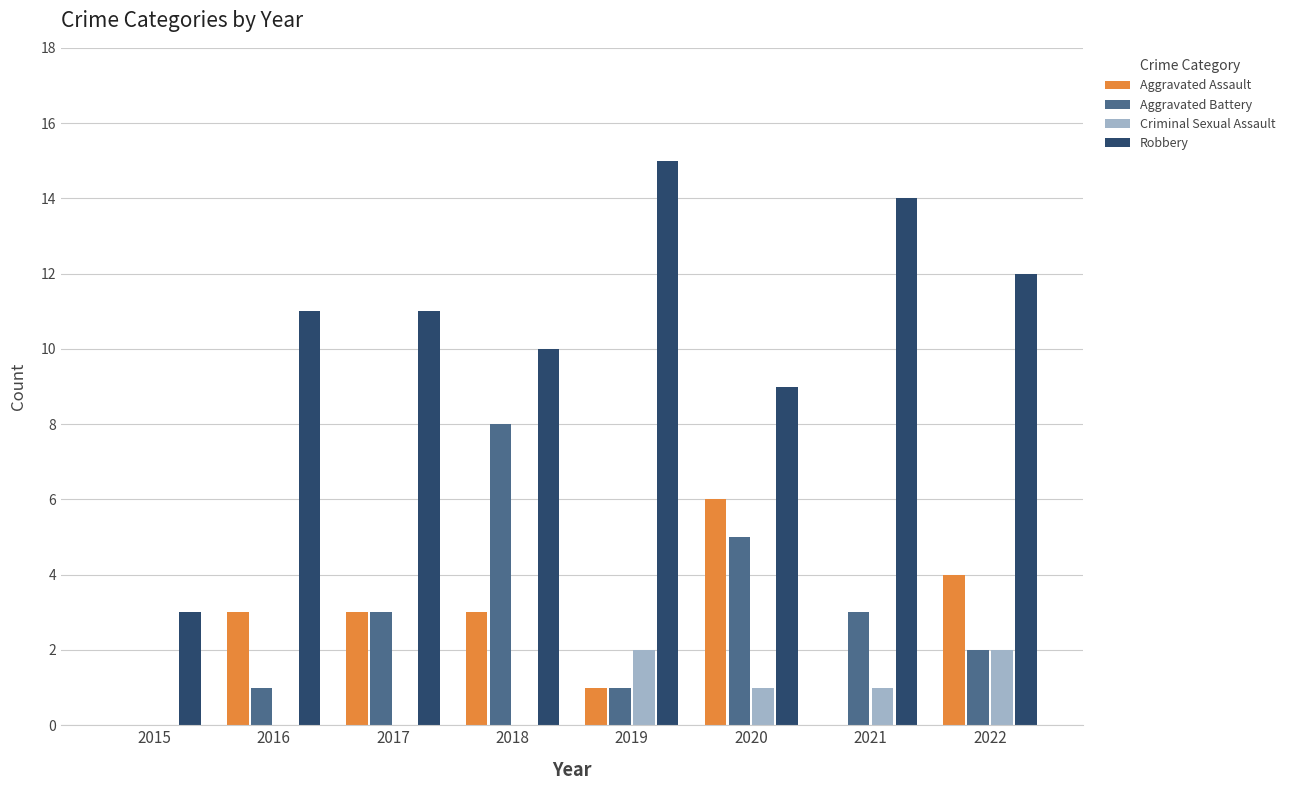

How many data points does each series have?

8